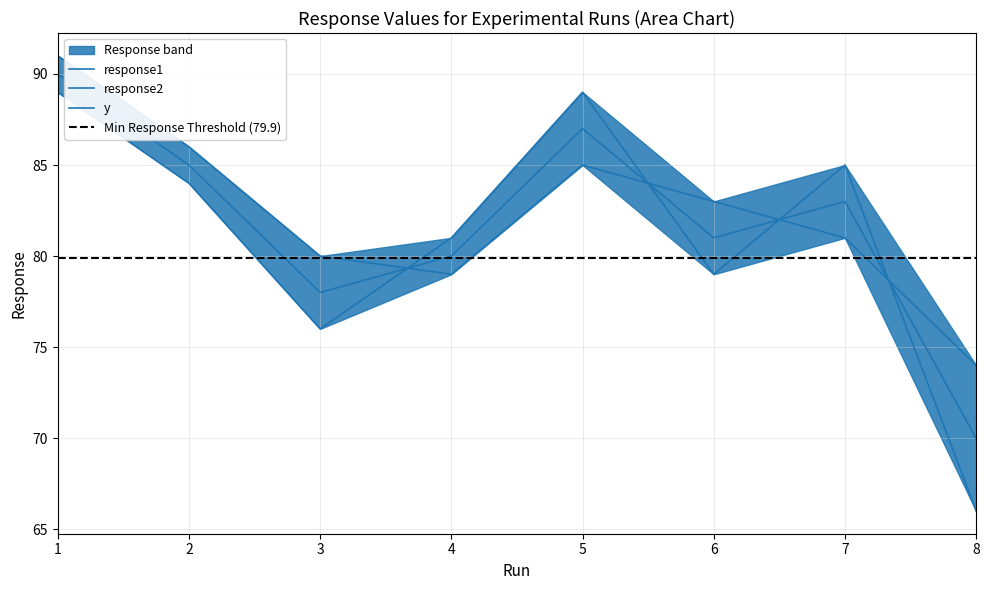

What are all the series names shown in the legend?

response1, response2, y